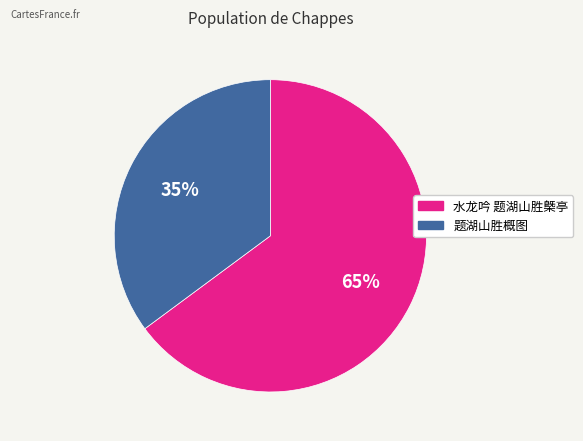

Which category has the biggest portion of the pie?

水龙吟 题湖山胜槩亭